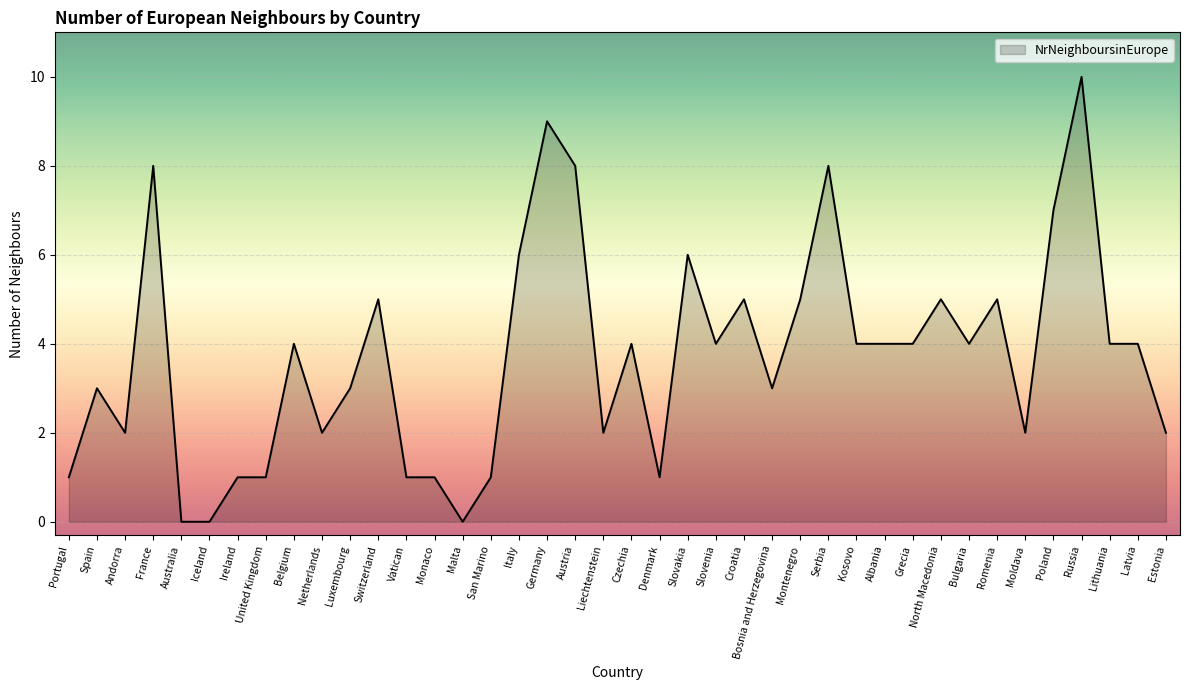

The chart shows a value of 4 at Bulgaria. True or false?

True